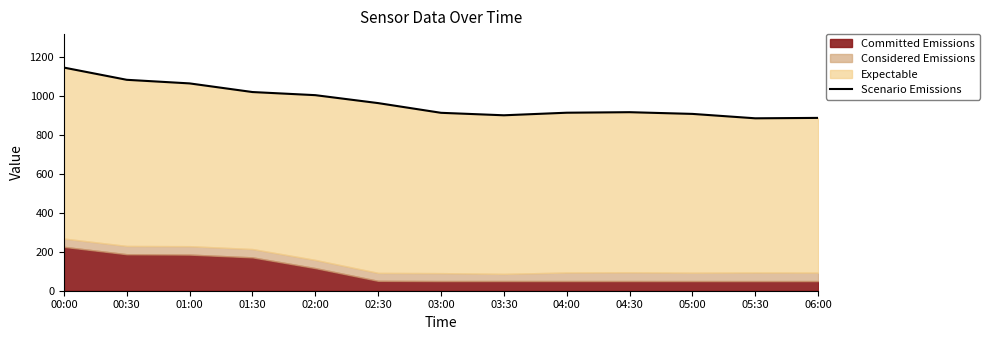

What is the maximum value shown in the chart?

1145.1